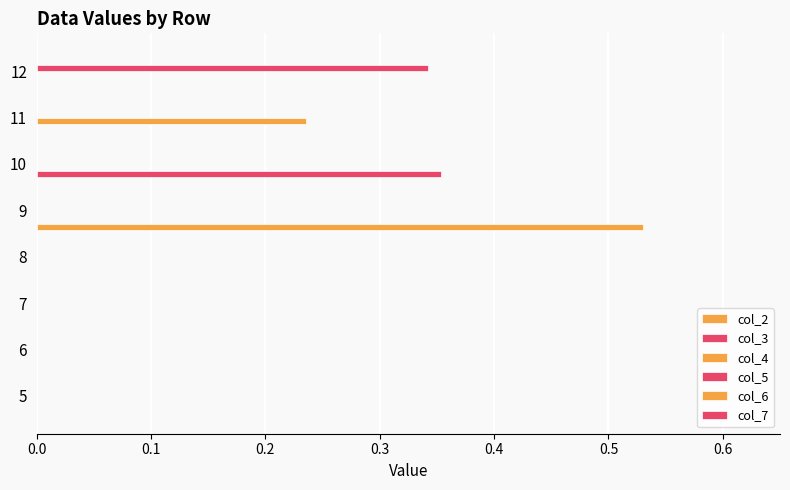

Count the number of data series in this chart.

4